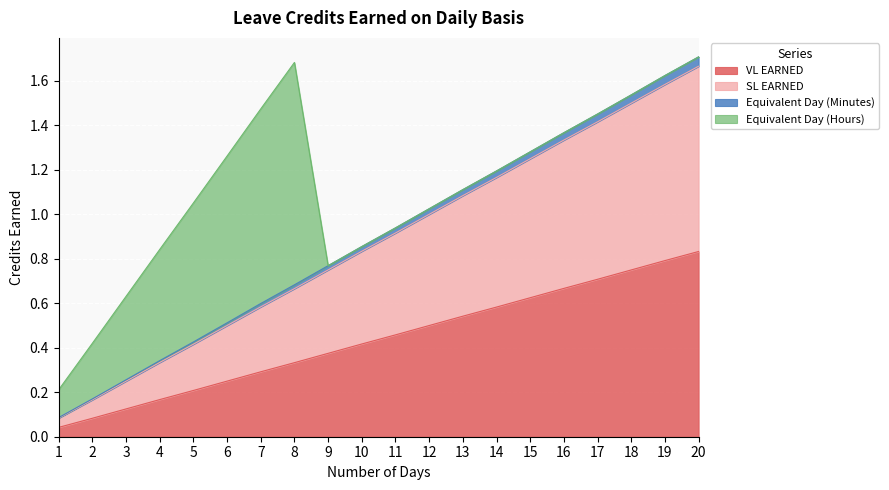

Between 13 and 1, which is larger?

13